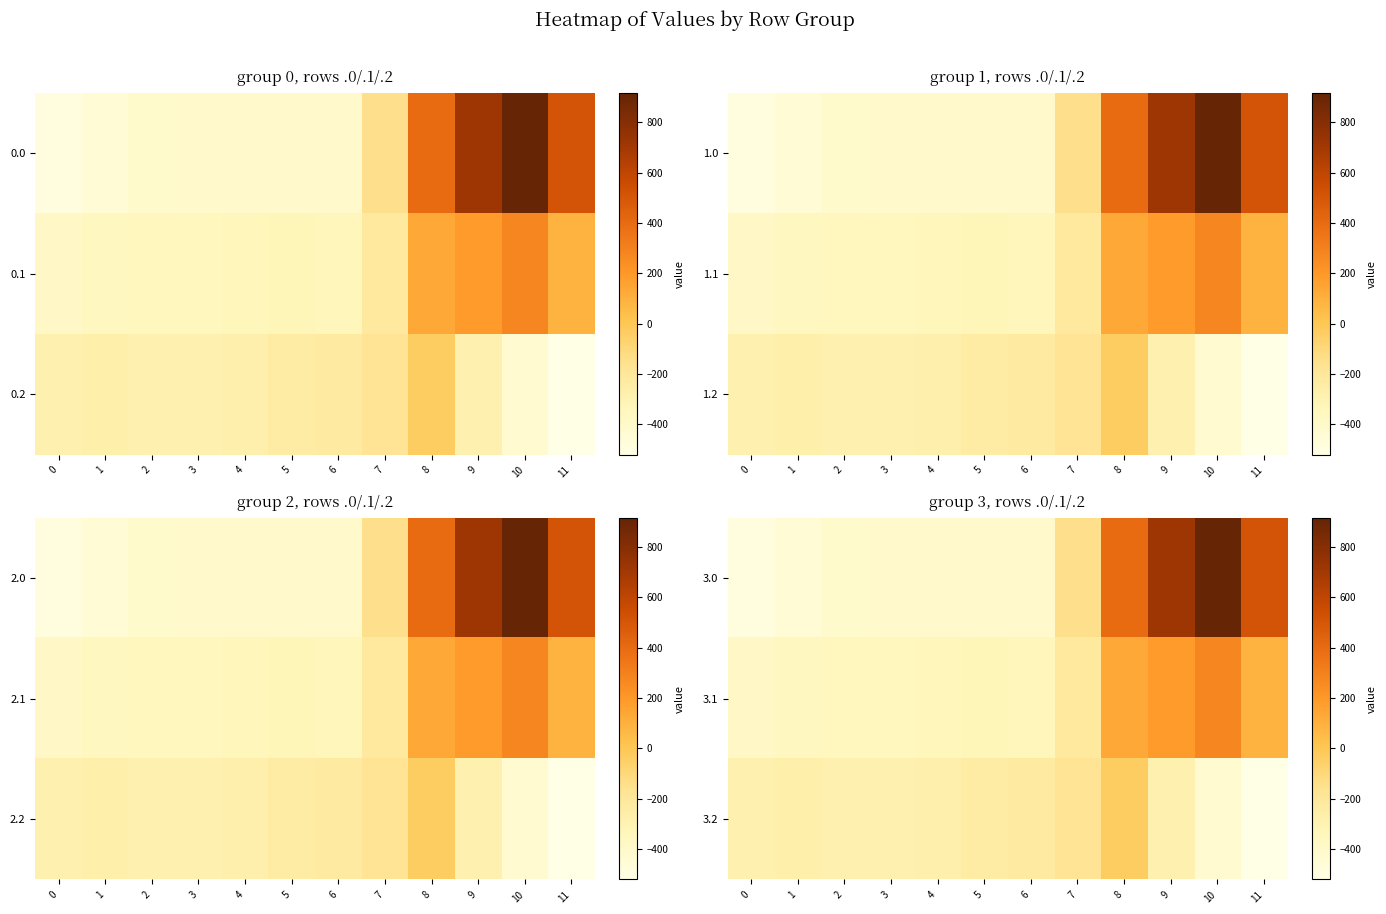

List the labels in order of 3.1 value, smallest first.

0, 1, 2, 3, 4, 6, 5, 7, 11, 8, 9, 10